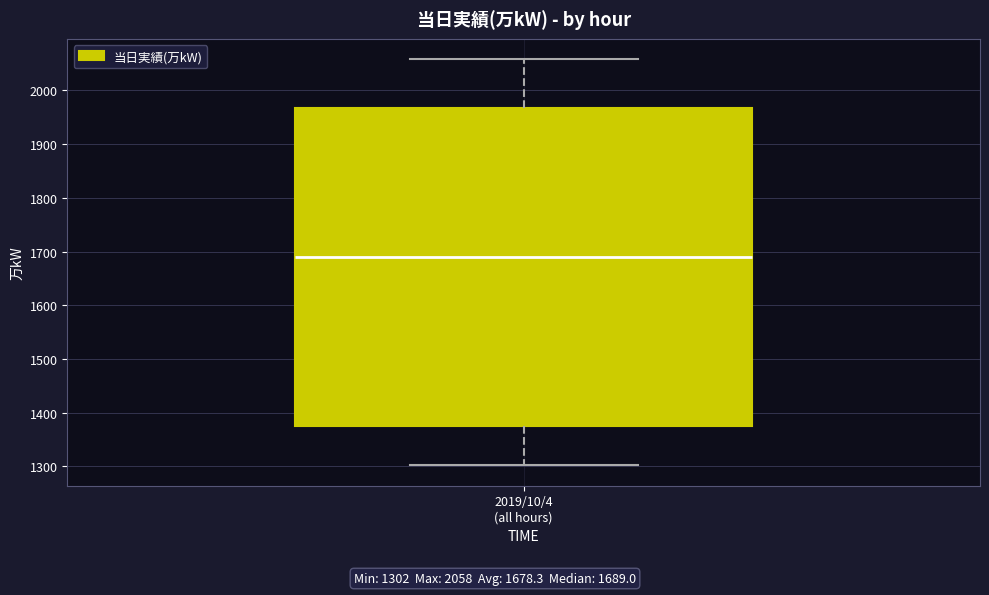

Where does the lower whisker of the box for 2019/10/4 (all hours) end on the y-axis? The values are not printed on the chart, so give them approximately, as read against the axis.

1300